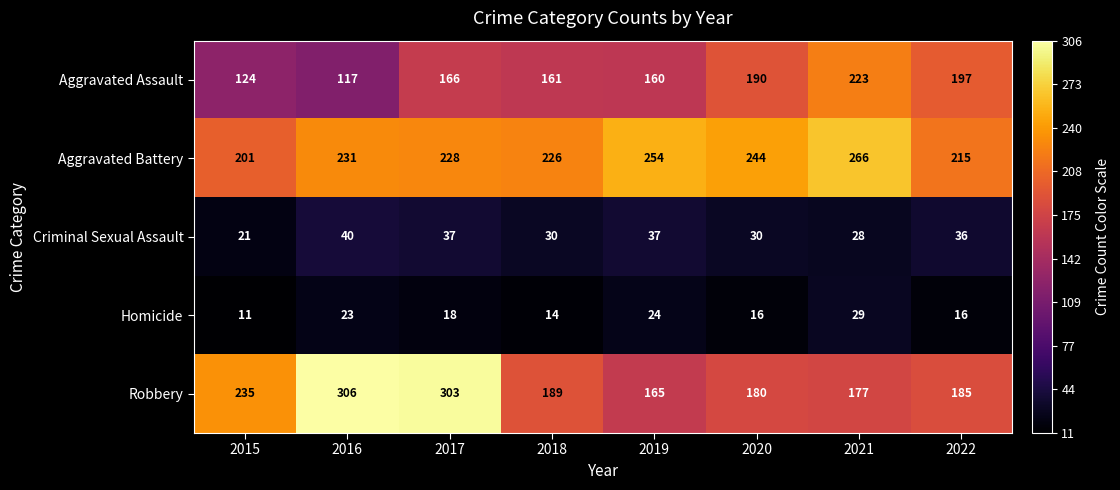

Rank the series at 2015 from lowest to highest value.

Homicide, Criminal Sexual Assault, Aggravated Assault, Aggravated Battery, Robbery